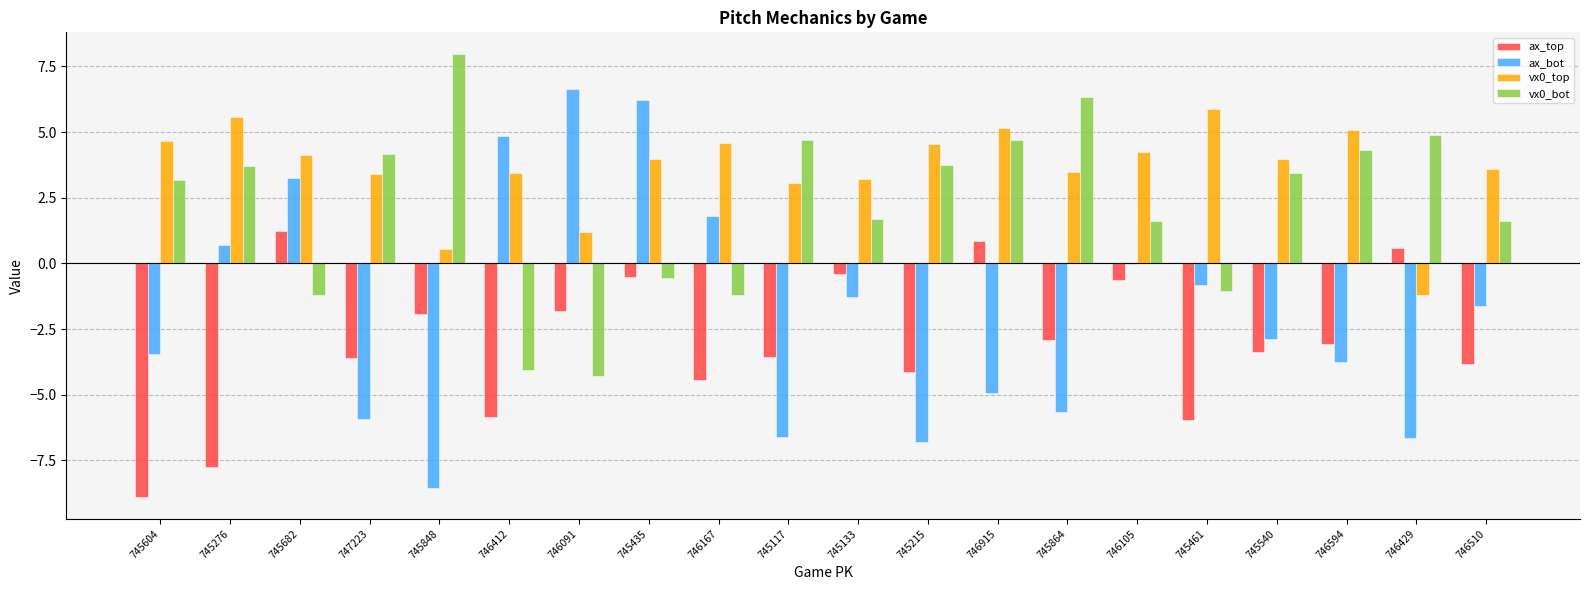

At which category does the chart reach its peak across all series?

745848